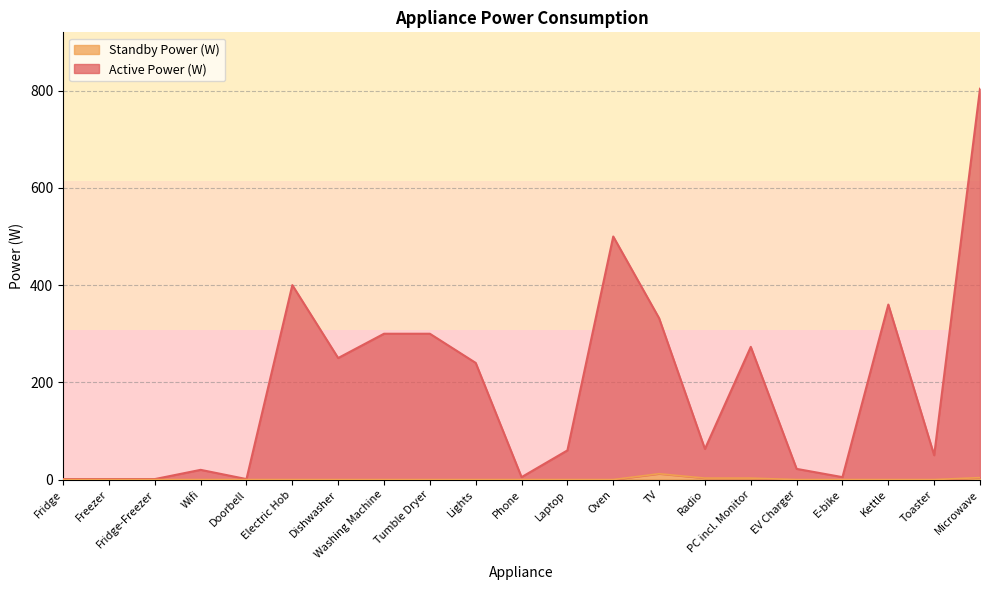

How many values in the Active Power (W) series are below 63?

10